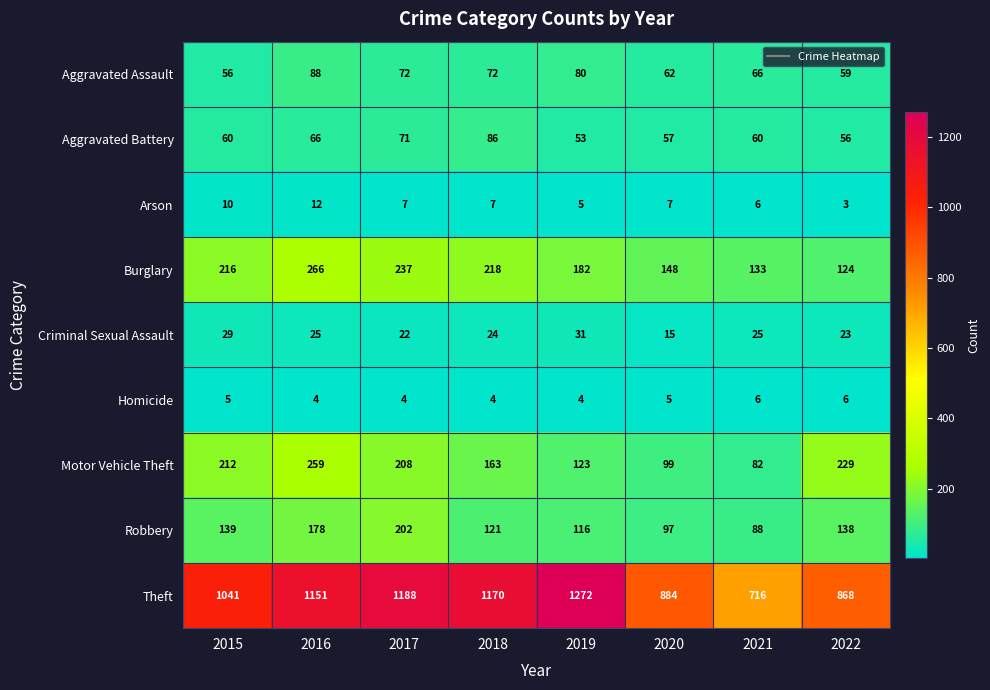

At 2018, list the series in order from smallest to largest.

Homicide, Arson, Criminal Sexual Assault, Aggravated Assault, Aggravated Battery, Robbery, Motor Vehicle Theft, Burglary, Theft